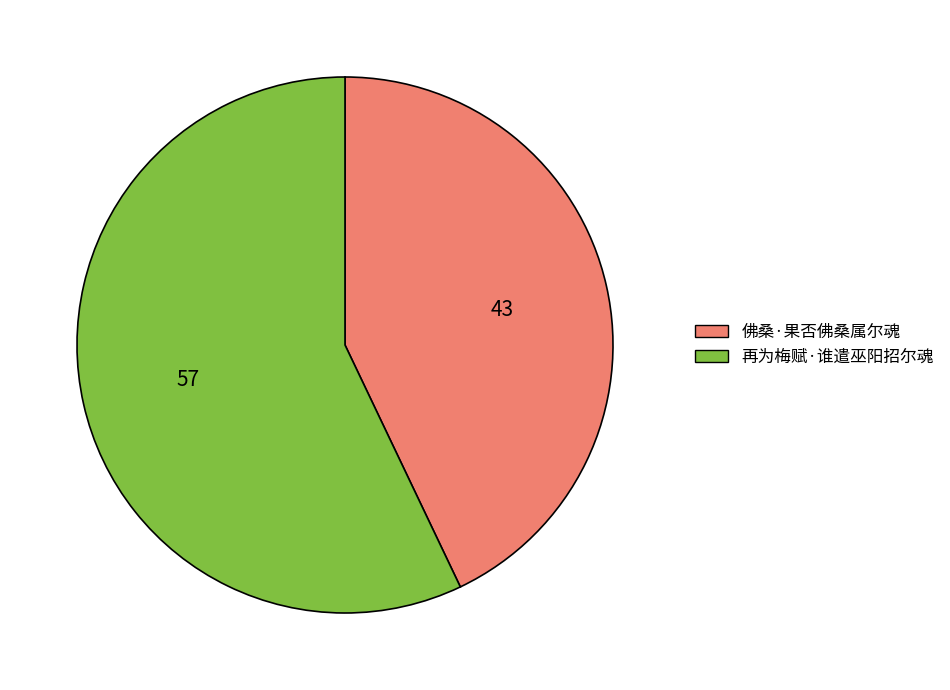

Which has a higher value, 再为梅赋·谁遣巫阳招尔魂 or 佛桑·果否佛桑属尔魂?

再为梅赋·谁遣巫阳招尔魂